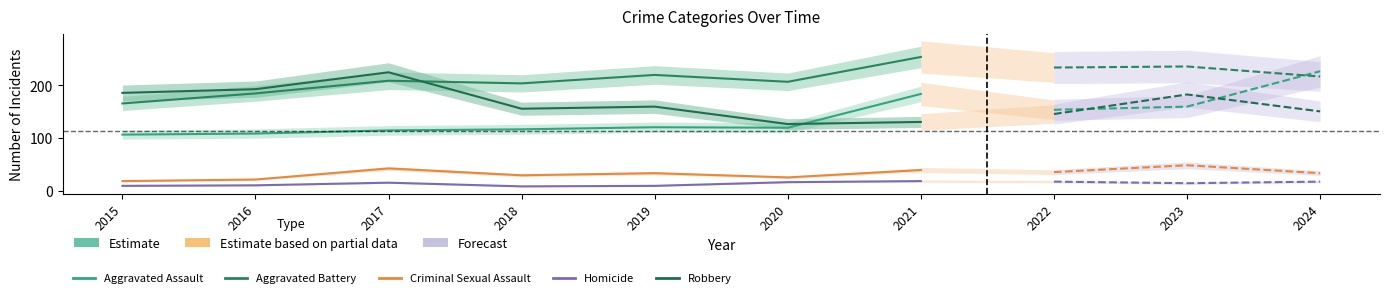

The value of Aggravated Assault at 2017 is 115. True or false?

True